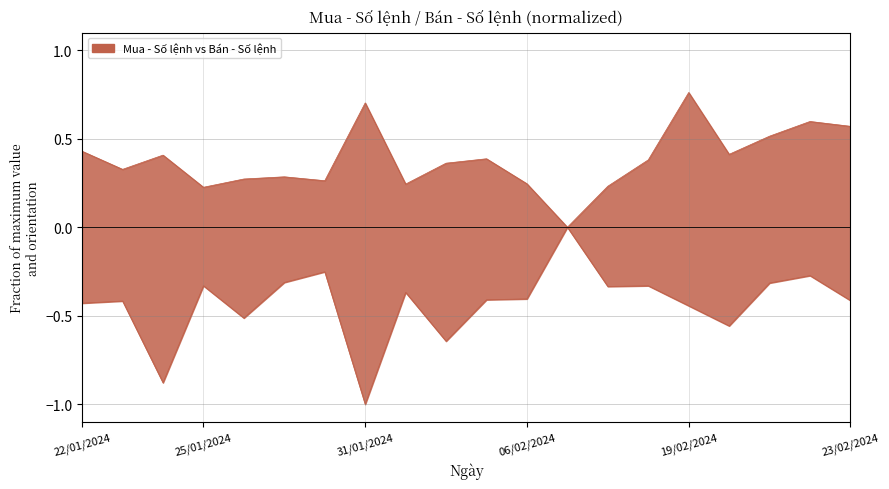

Which has a higher value, 24/01/2024 or 23/02/2024?

23/02/2024